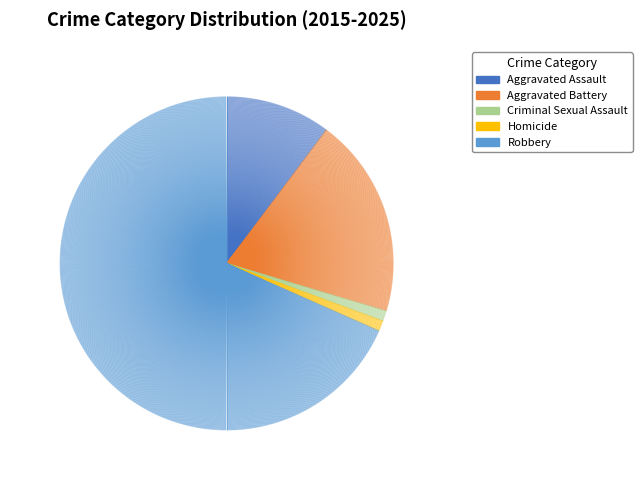

The Criminal Sexual Assault slice represents 1% of the pie. True or false?

True